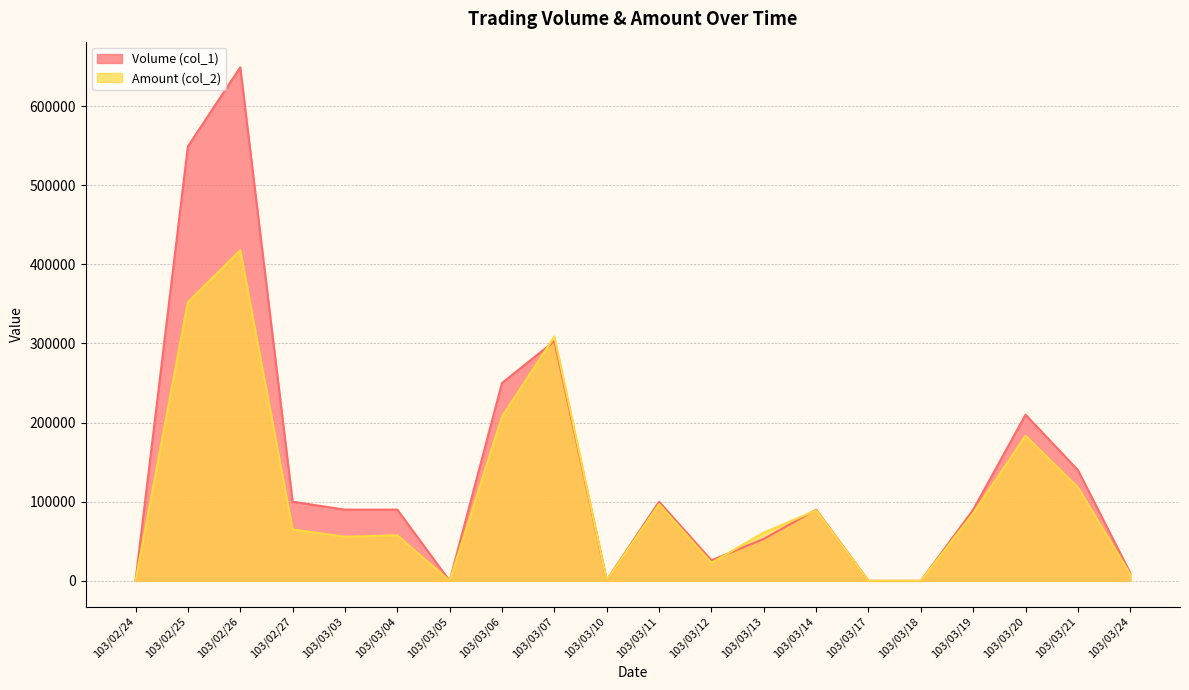

How many values in Volume (col_1) are above zero?

16